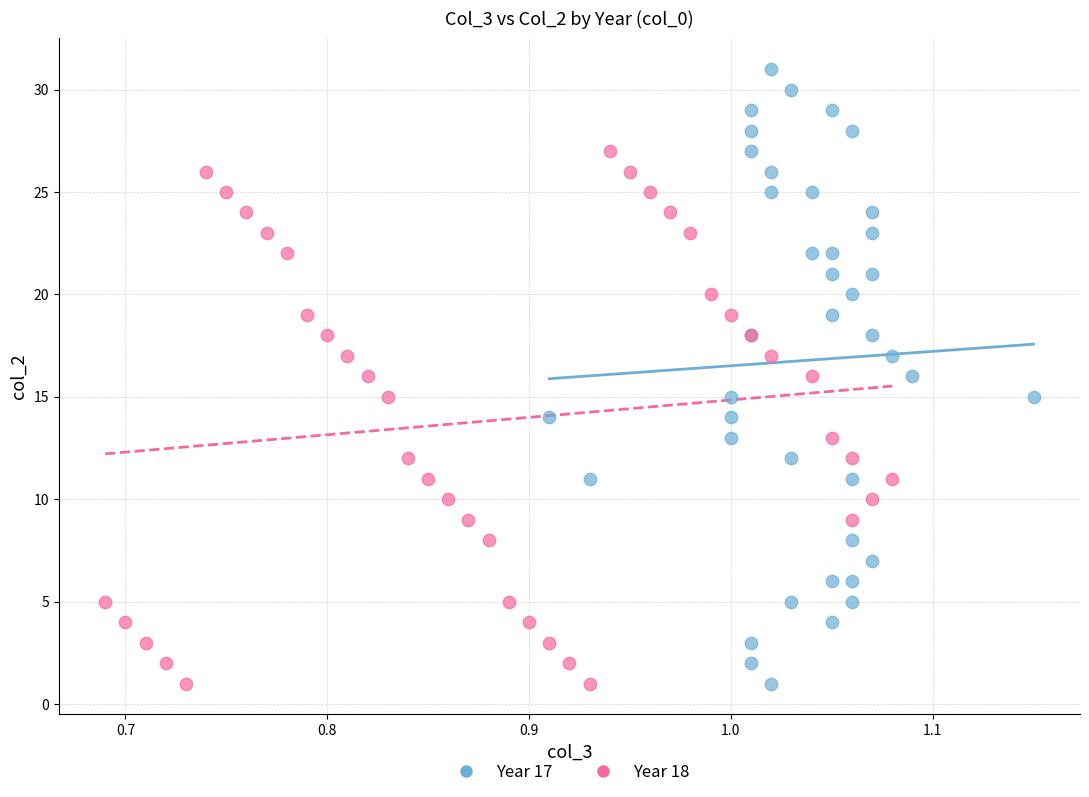

Which series contains the highest Y value?

Year 17